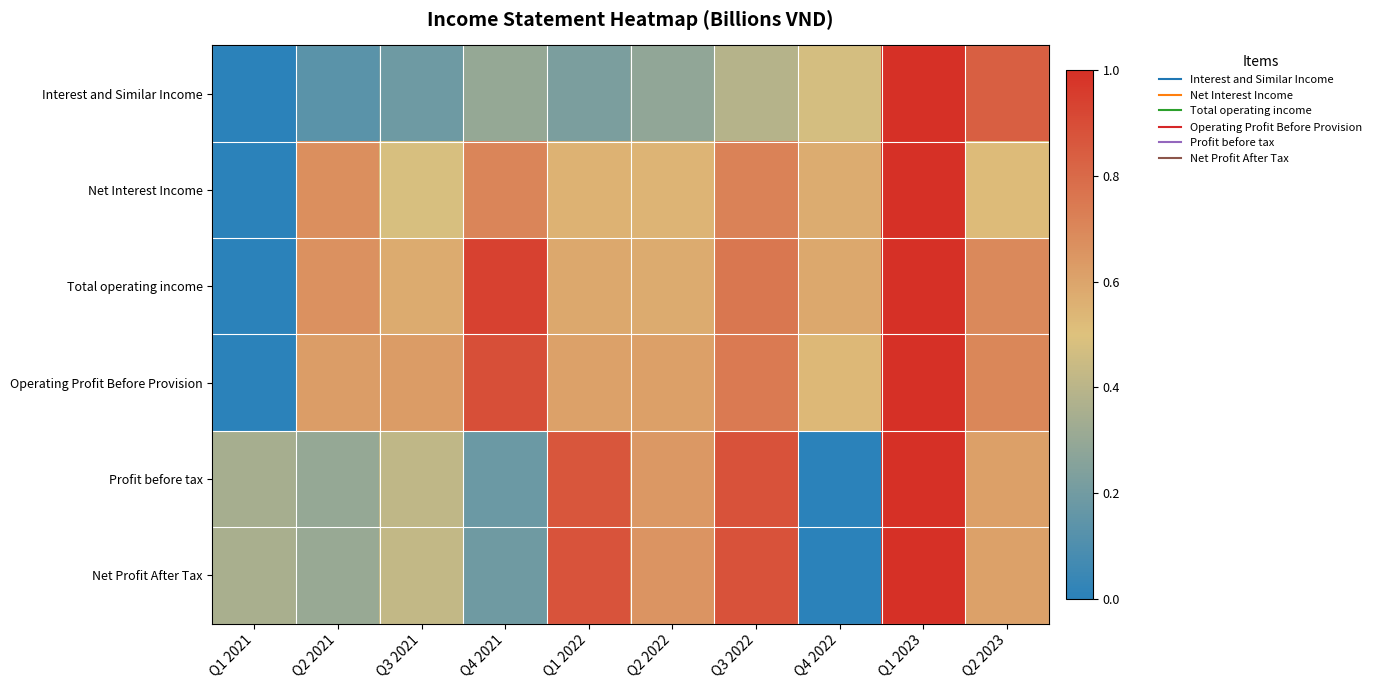

Reading left to right, extract all data points from this chart.

Interest and Similar Income: Q1 2021=0.0	Q2 2021=0.1	Q3 2021=0.2	Q4 2021=0.3	Q1 2022=0.2	Q2 2022=0.3	Q3 2022=0.4	Q4 2022=0.5	Q1 2023=1.0	Q2 2023=0.8
Net Interest Income: Q1 2021=0.0	Q2 2021=0.7	Q3 2021=0.5	Q4 2021=0.7	Q1 2022=0.6	Q2 2022=0.5	Q3 2022=0.7	Q4 2022=0.6	Q1 2023=1.0	Q2 2023=0.5
Total operating income: Q1 2021=0.0	Q2 2021=0.7	Q3 2021=0.6	Q4 2021=0.9	Q1 2022=0.6	Q2 2022=0.6	Q3 2022=0.8	Q4 2022=0.6	Q1 2023=1.0	Q2 2023=0.7
Operating Profit Before Provision: Q1 2021=0.0	Q2 2021=0.6	Q3 2021=0.6	Q4 2021=0.9	Q1 2022=0.6	Q2 2022=0.6	Q3 2022=0.7	Q4 2022=0.5	Q1 2023=1.0	Q2 2023=0.7
Profit before tax: Q1 2021=0.3	Q2 2021=0.3	Q3 2021=0.4	Q4 2021=0.2	Q1 2022=0.9	Q2 2022=0.6	Q3 2022=0.9	Q4 2022=0.0	Q1 2023=1.0	Q2 2023=0.6
Net Profit After Tax: Q1 2021=0.4	Q2 2021=0.3	Q3 2021=0.4	Q4 2021=0.2	Q1 2022=0.9	Q2 2022=0.7	Q3 2022=0.9	Q4 2022=0.0	Q1 2023=1.0	Q2 2023=0.6